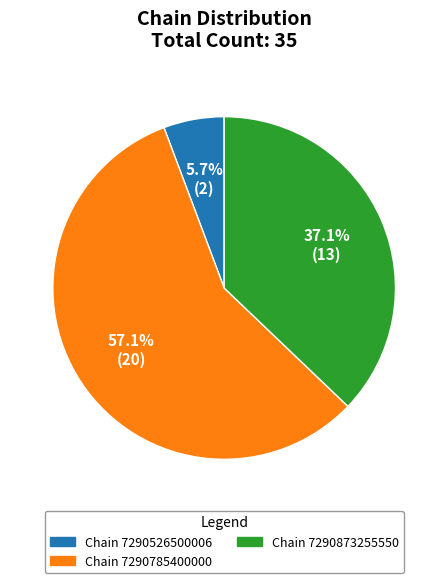

How many slices are in this pie chart?

3